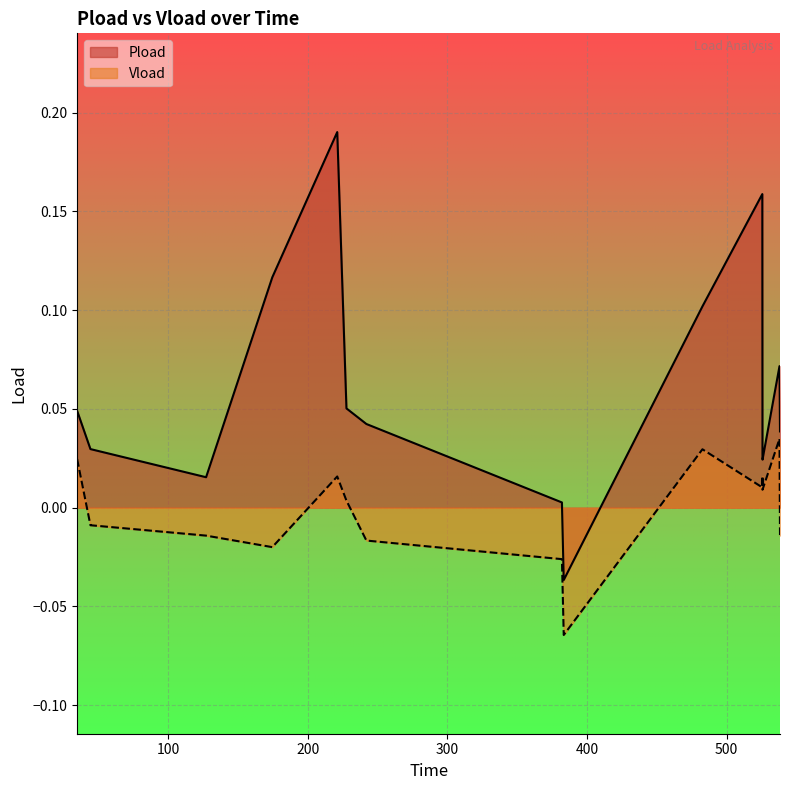

Which series has the largest total across all categories?

Pload